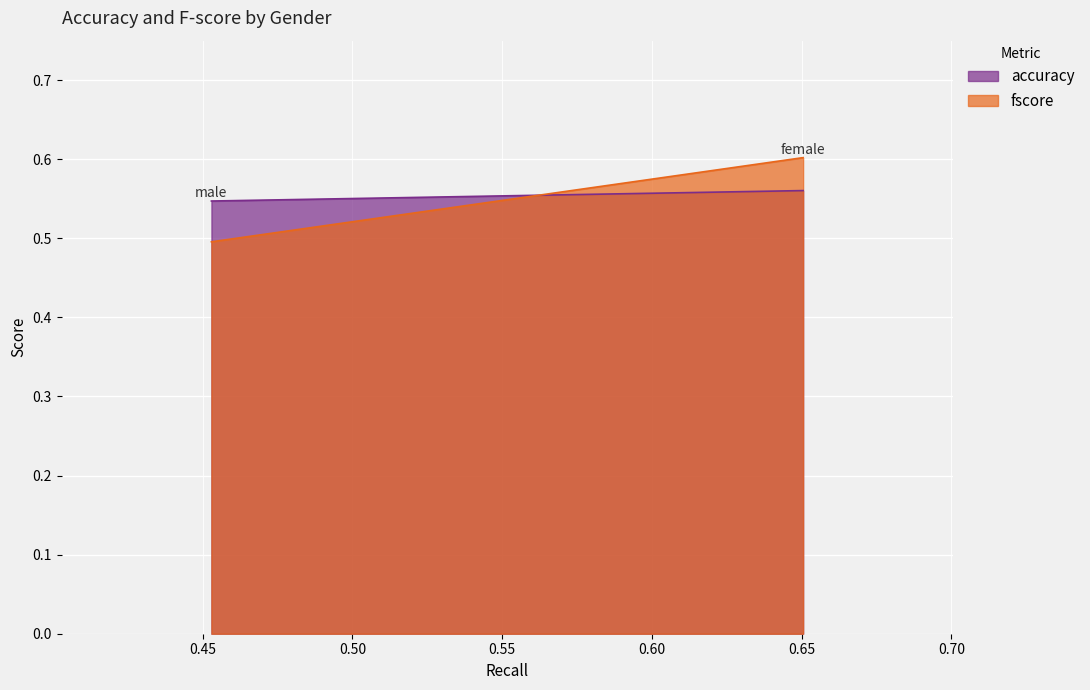

The value of accuracy at female is 0.2. True or false?

False